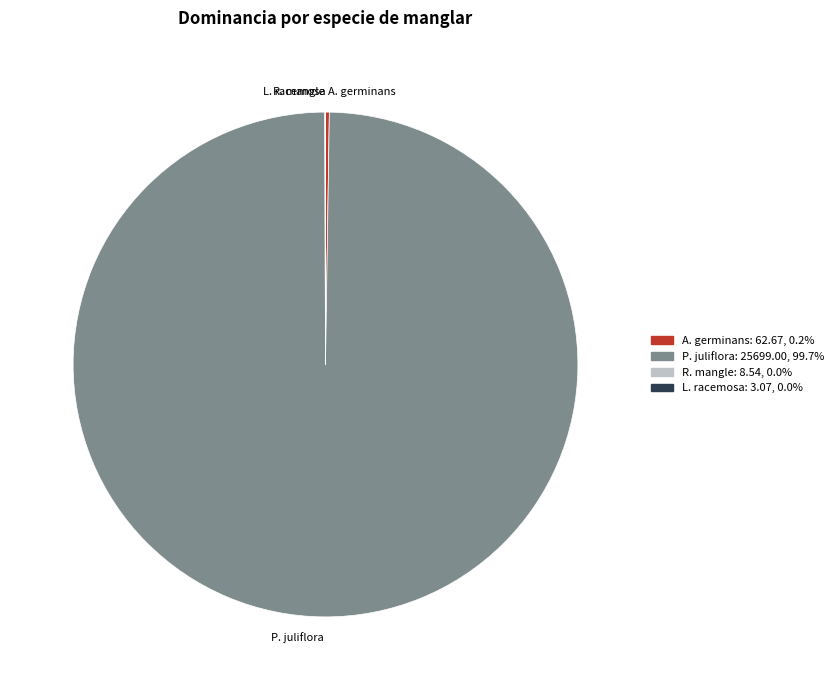

What is the majority slice?

P. juliflora